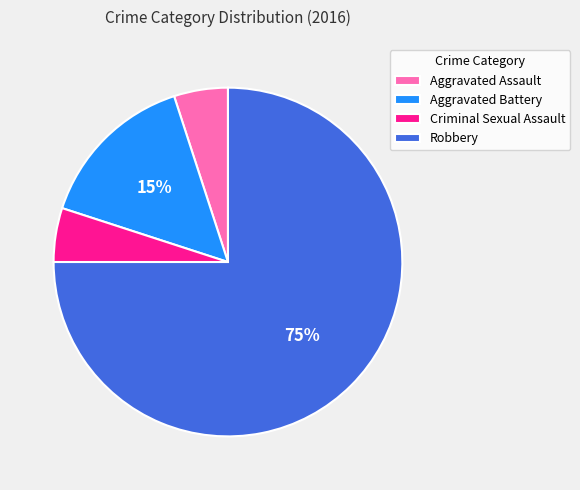

The Robbery slice represents 82% of the pie. True or false?

False